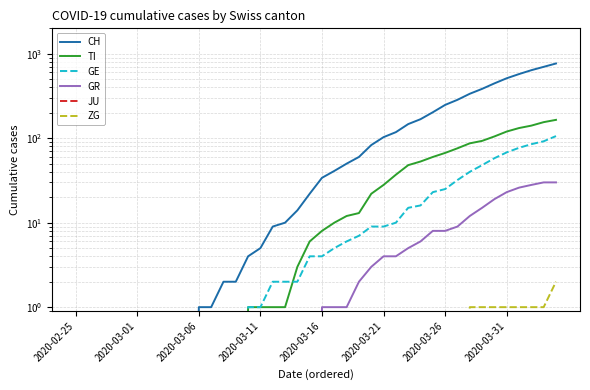

Between 8 and 25, which series saw the biggest shift?

CH